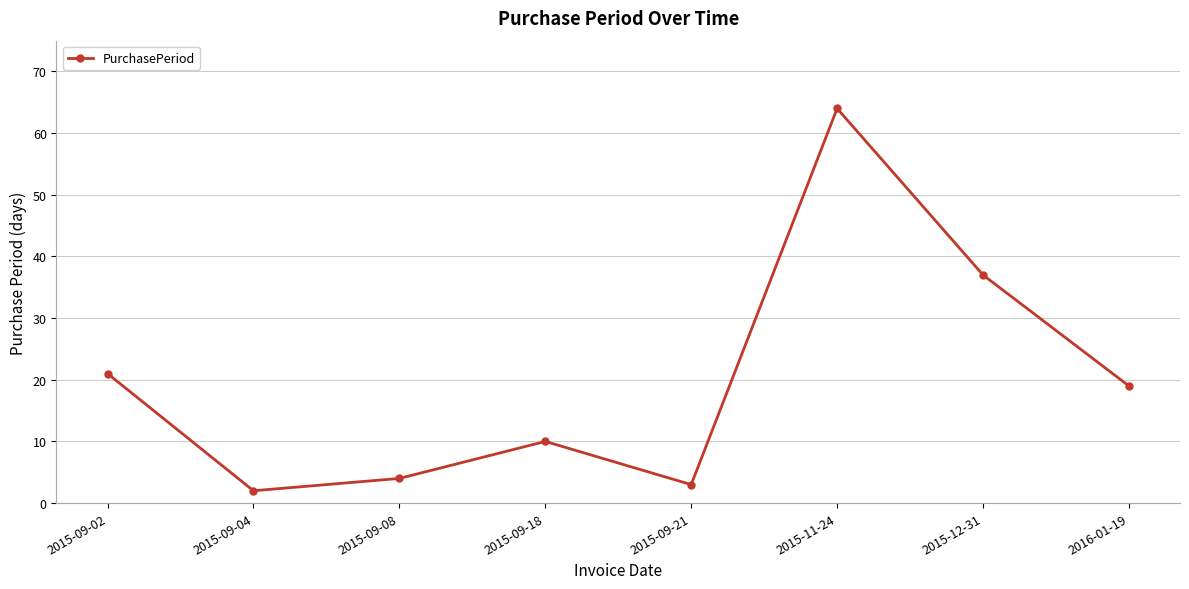

What is the label of the 5th point from the right?

2015-09-18